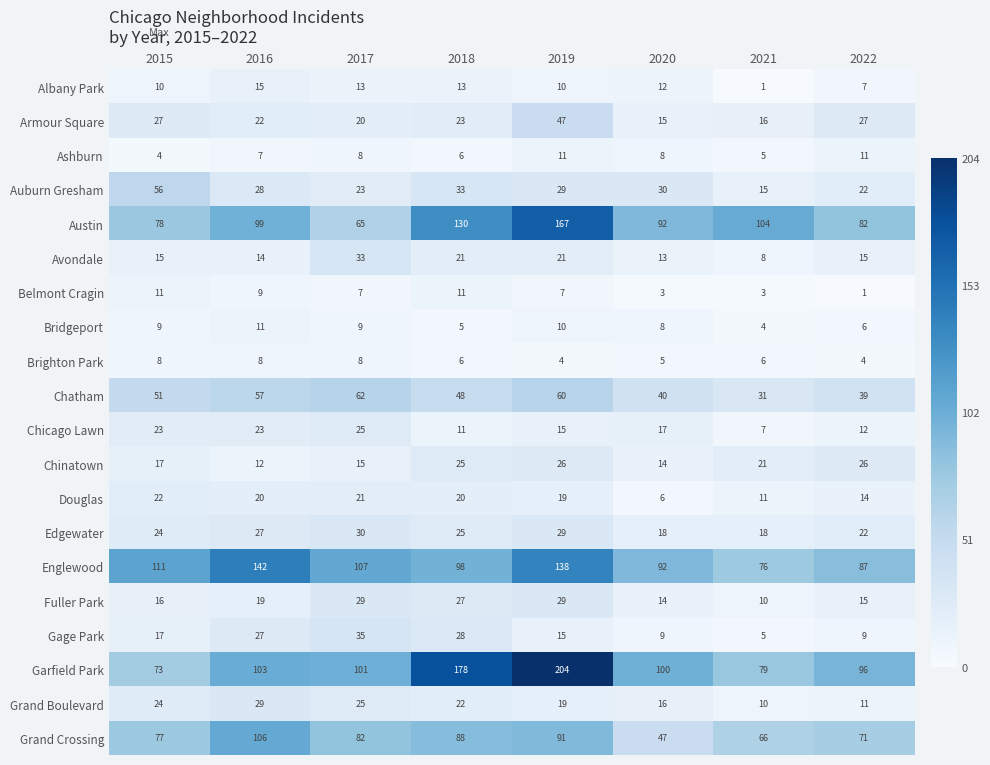

What is the spread (max minus min) of values at 2015?

107